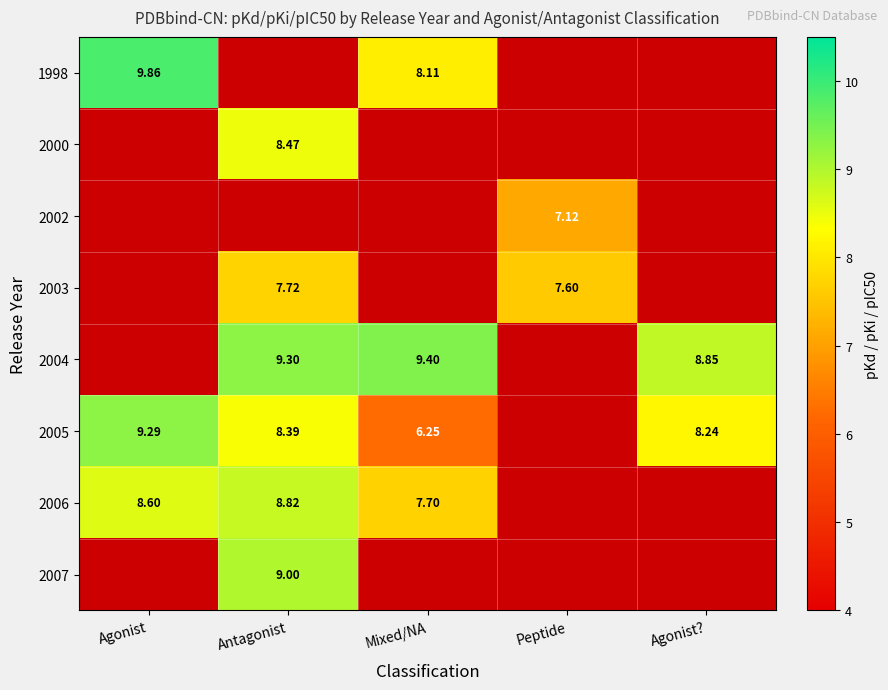

Which series has the largest range (max minus min)?

2005